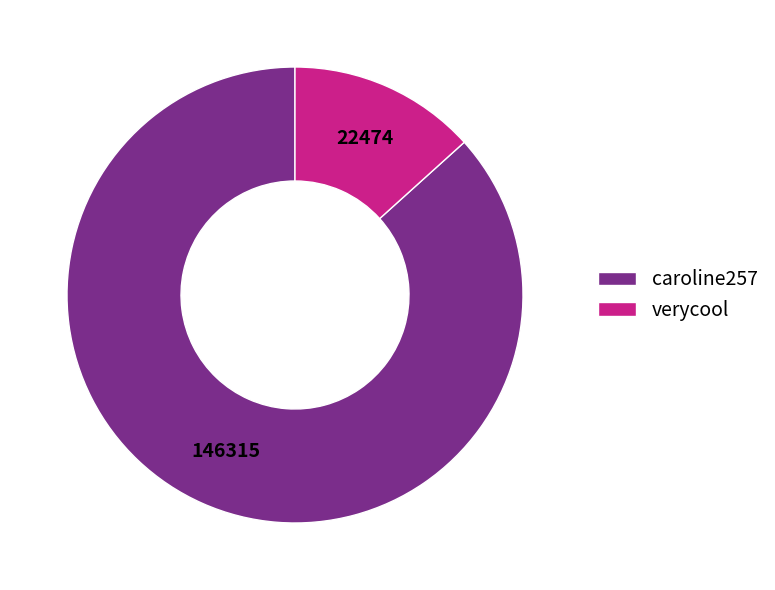

True or false: caroline257 accounts for 73% of the total.

False